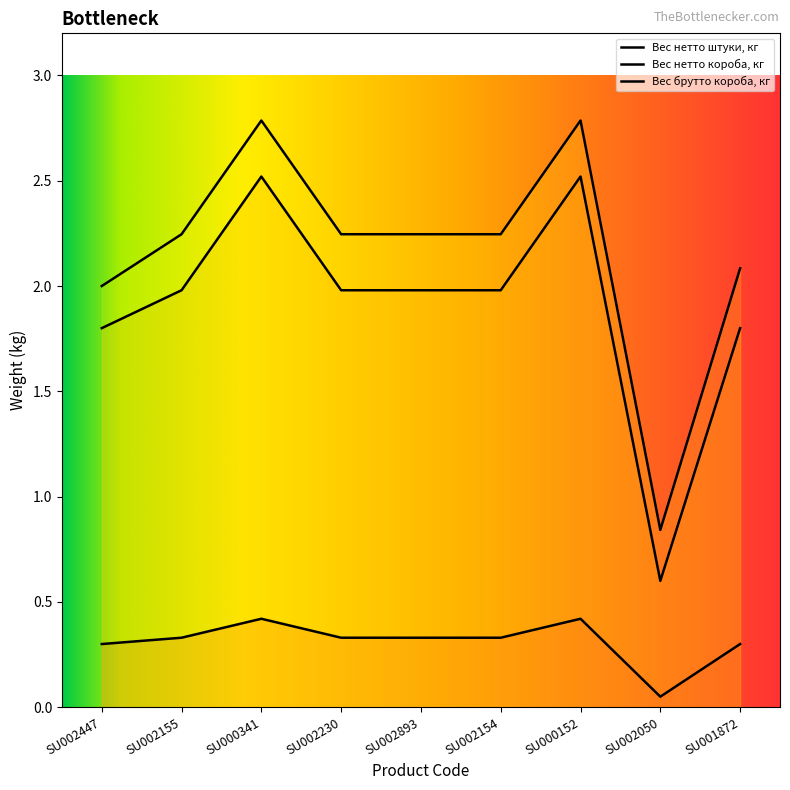

Which series changed the most between SU002155 and SU000341?

Вес нетто короба, кг